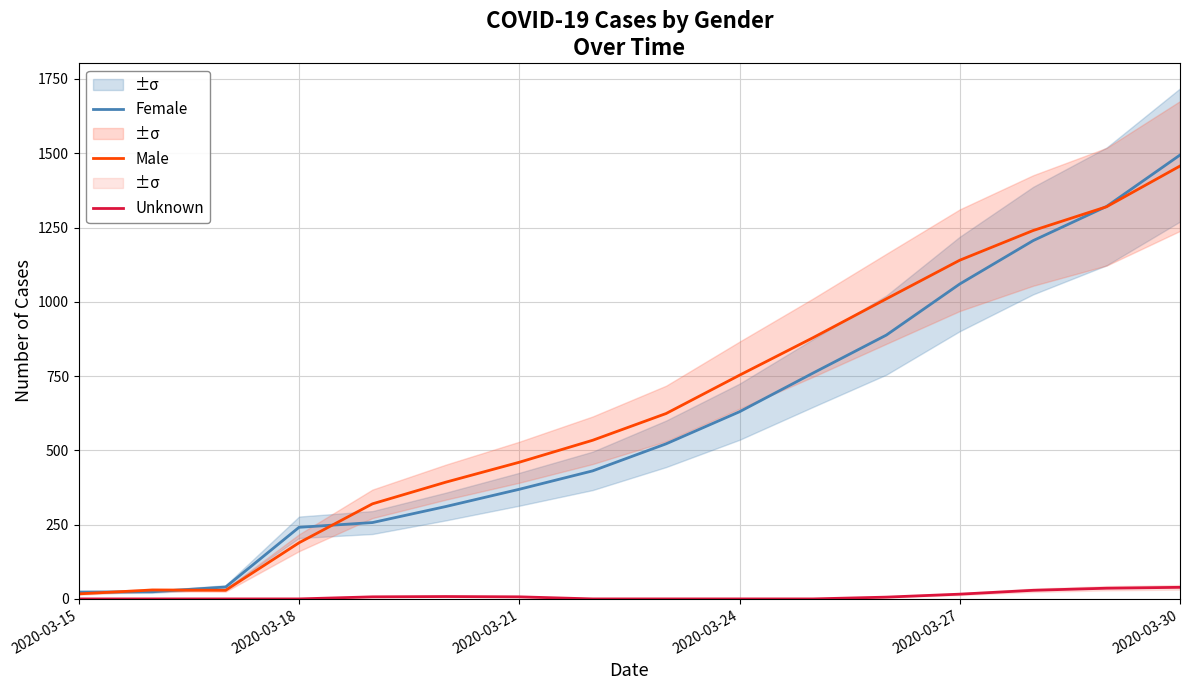

What is the highest value of the Unknown series?

39